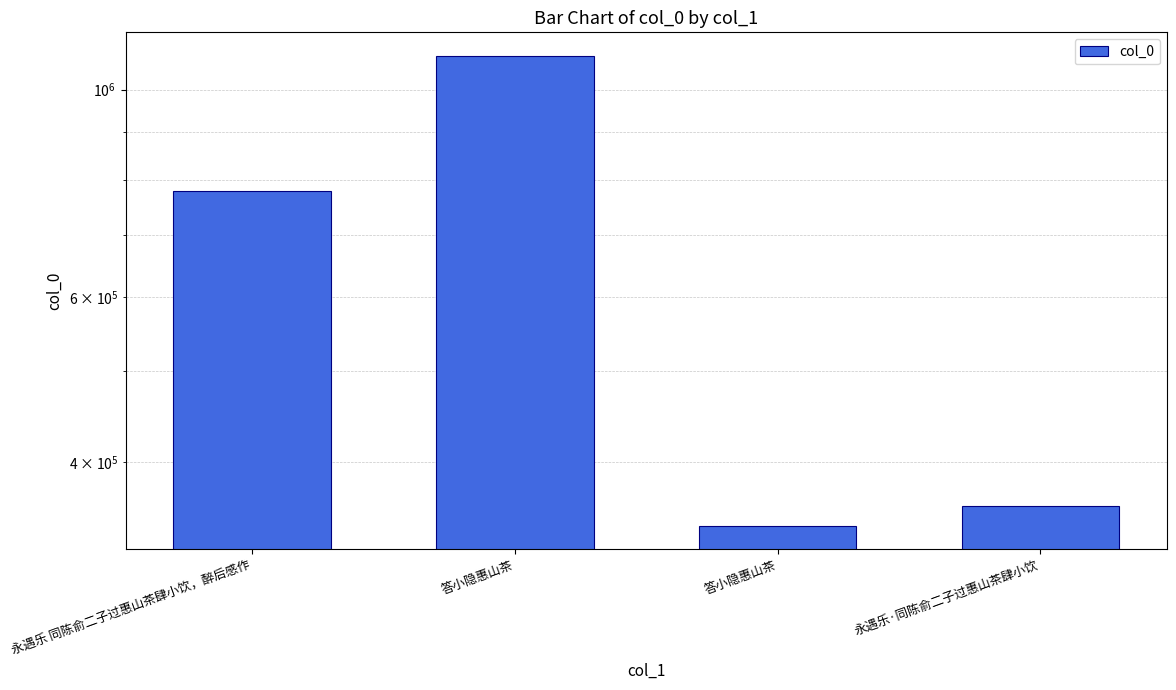

What is the label of the 2nd bar from the right?

答小隐惠山茶